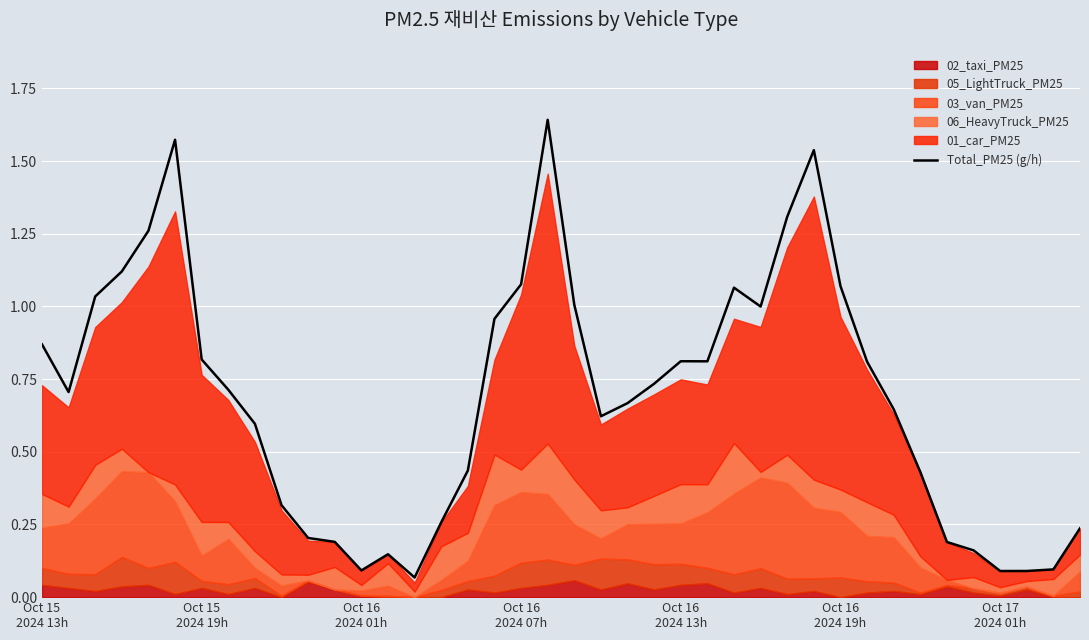

What is the change in value from Oct 15 2024 19h to Oct 17 2024 01h?

-0.7